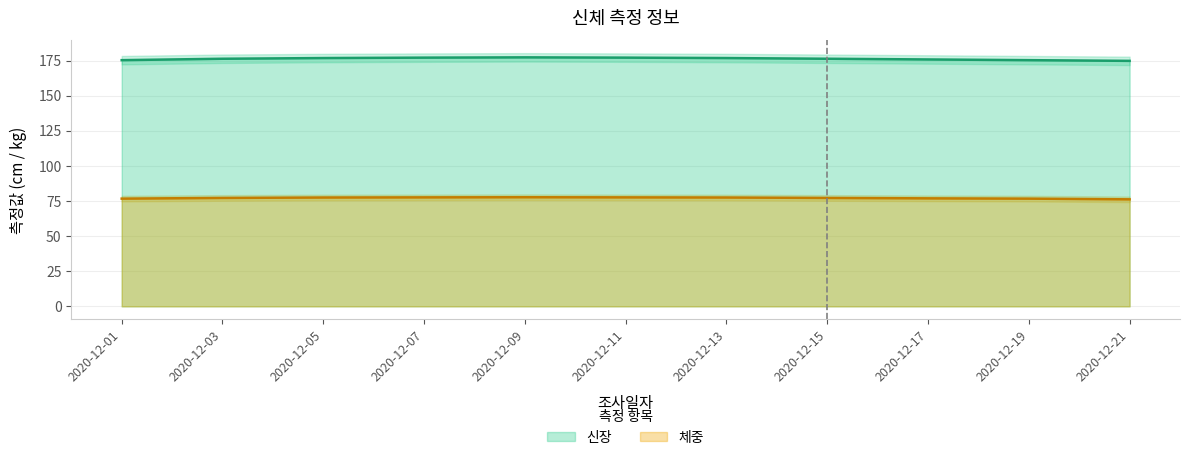

What is the minimum value for 신장?

174.8